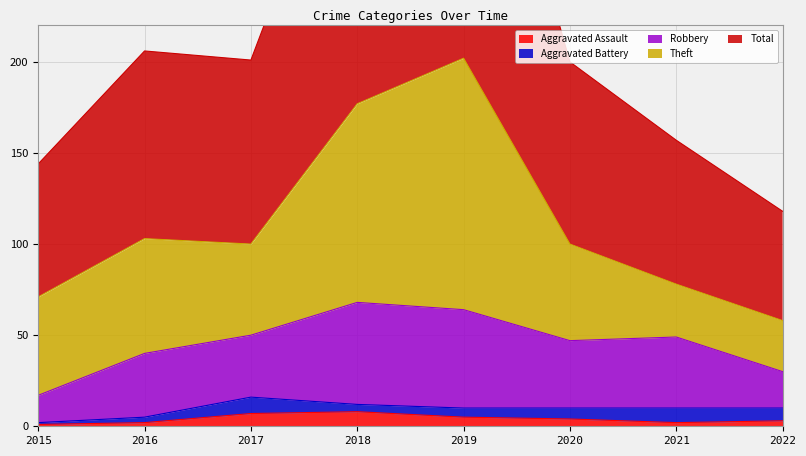

How many data points does each series have?

8